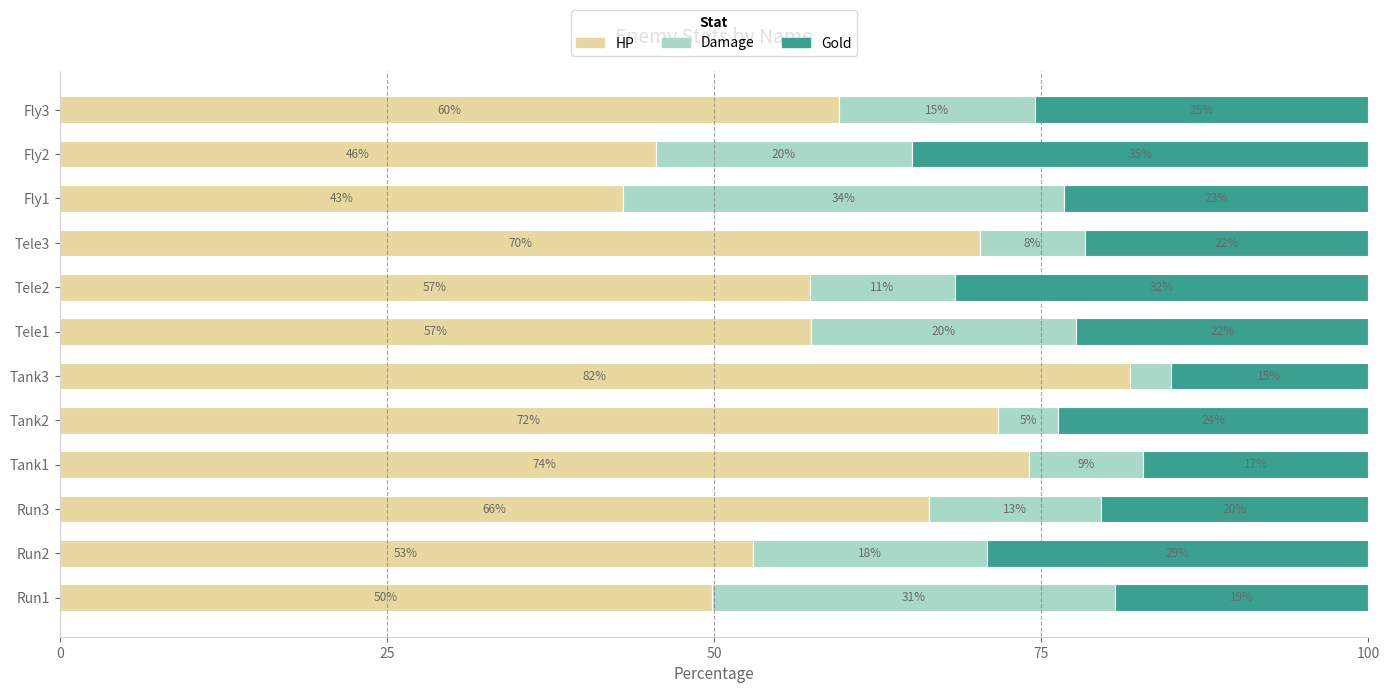

What are all the series names shown in the legend?

HP, Damage, Gold